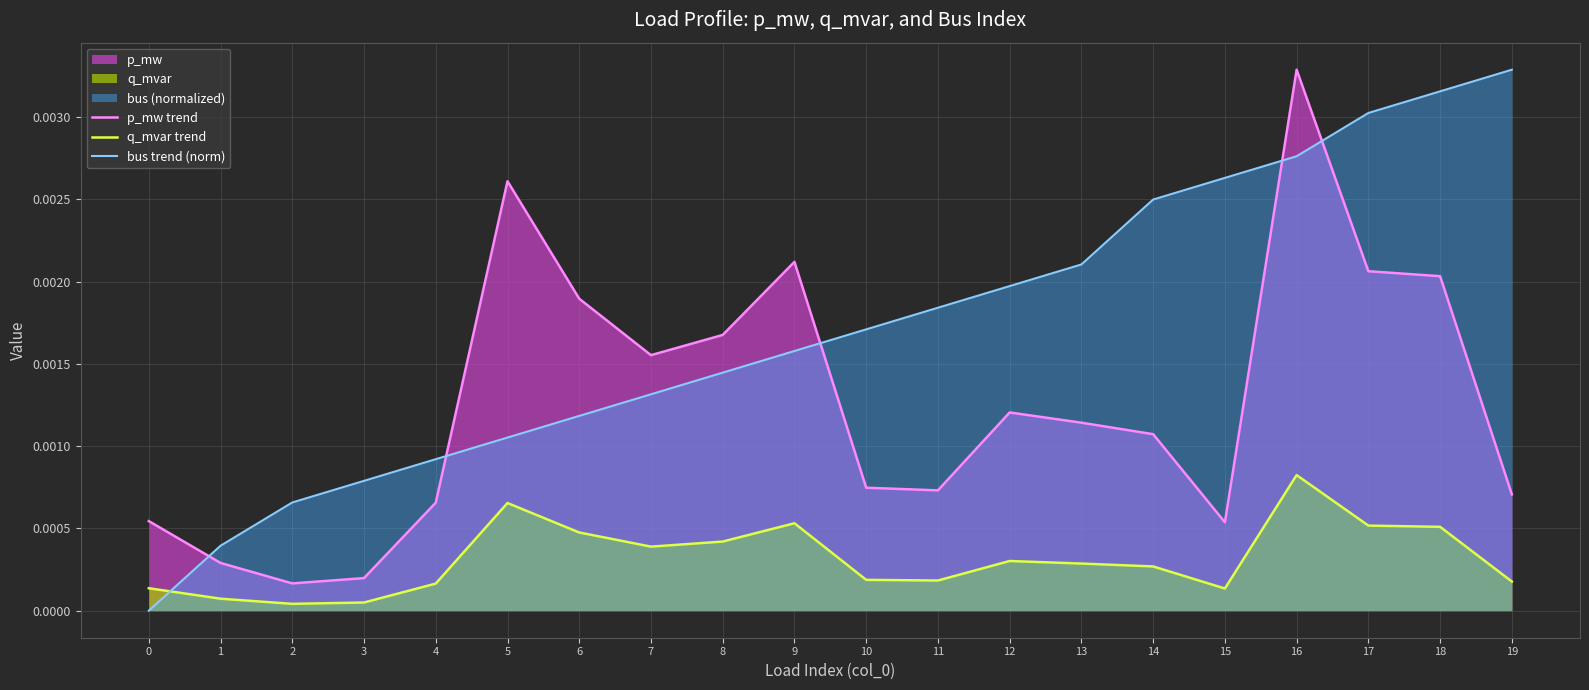

Is it true that p_mw trend equals 0.0 at 18?

True